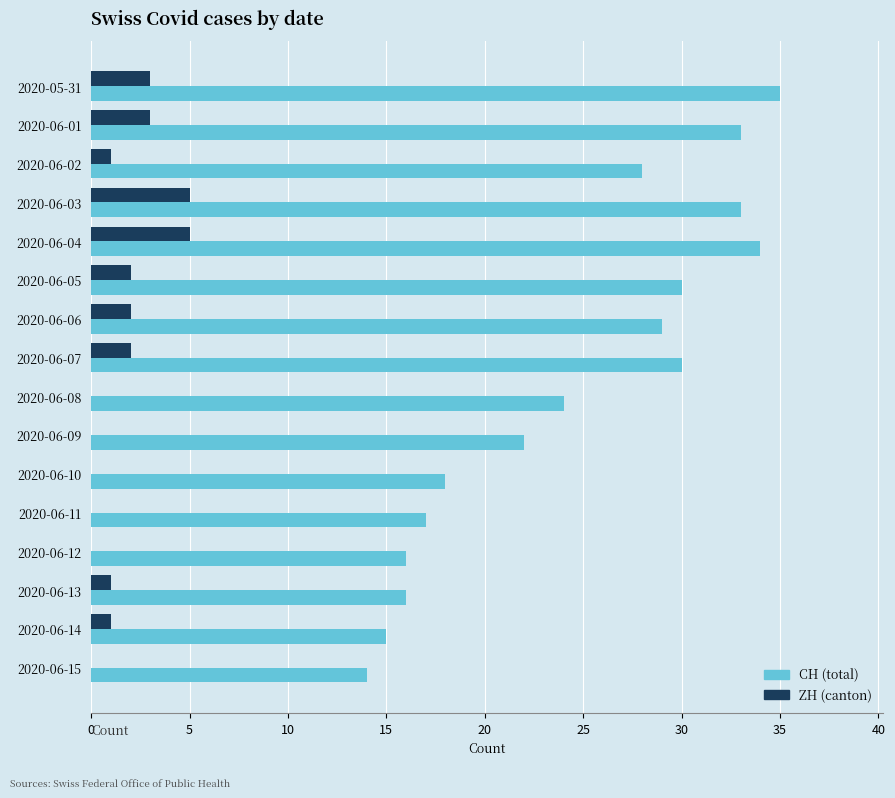

Which series has the largest range (max minus min)?

CH (total)